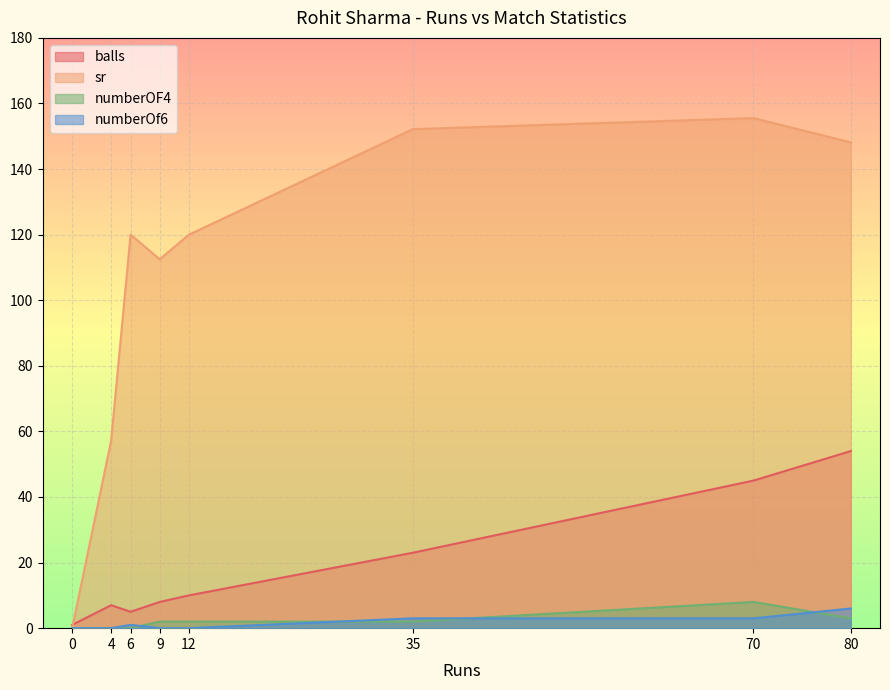

How many lines are shown in the chart?

4